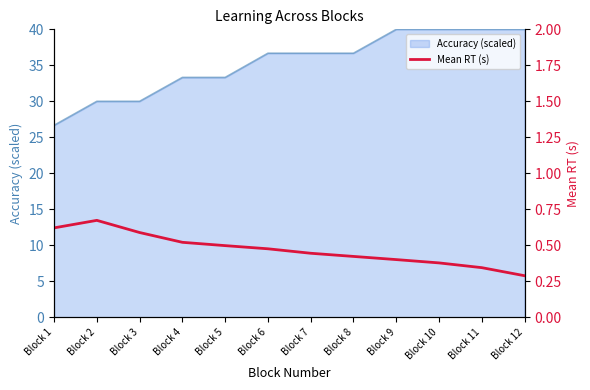

At which label does Accuracy (scaled) reach its minimum?

Block 1